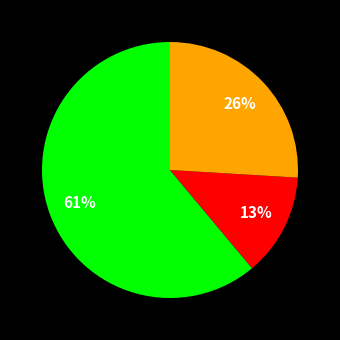

Is there a majority slice in this chart?

Yes